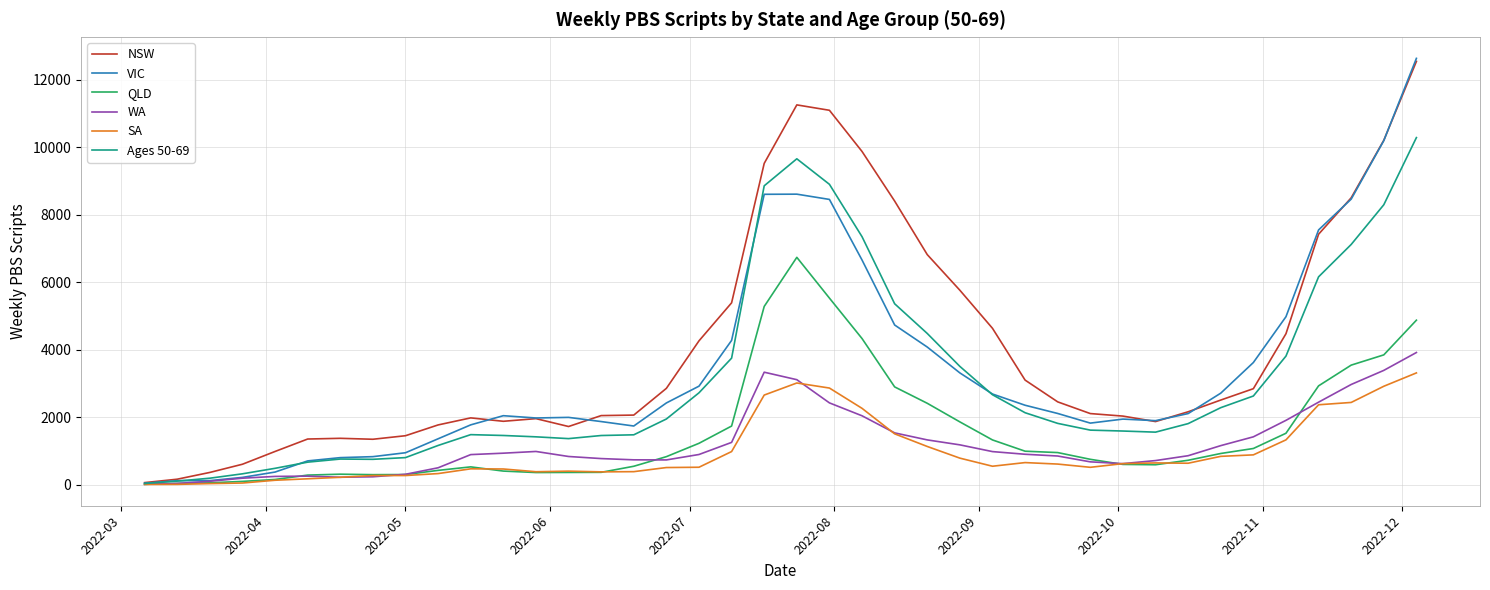

Which series has the widest spread of values?

VIC